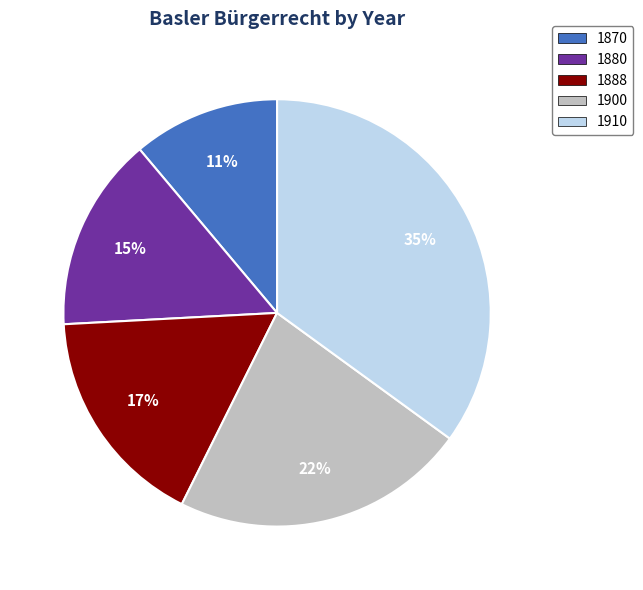

Which has a higher value, 1880 or 1888?

1888